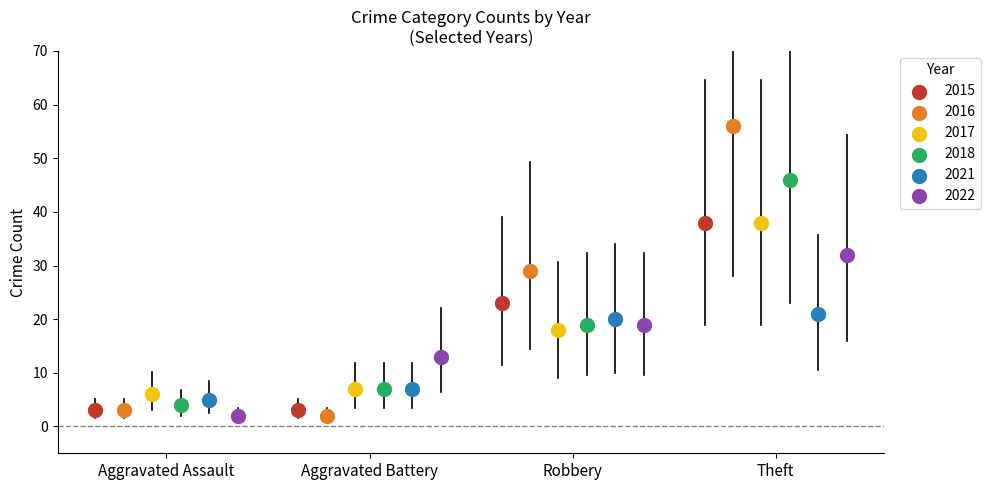

What are all the series names shown in the legend?

2015, 2016, 2017, 2018, 2021, 2022